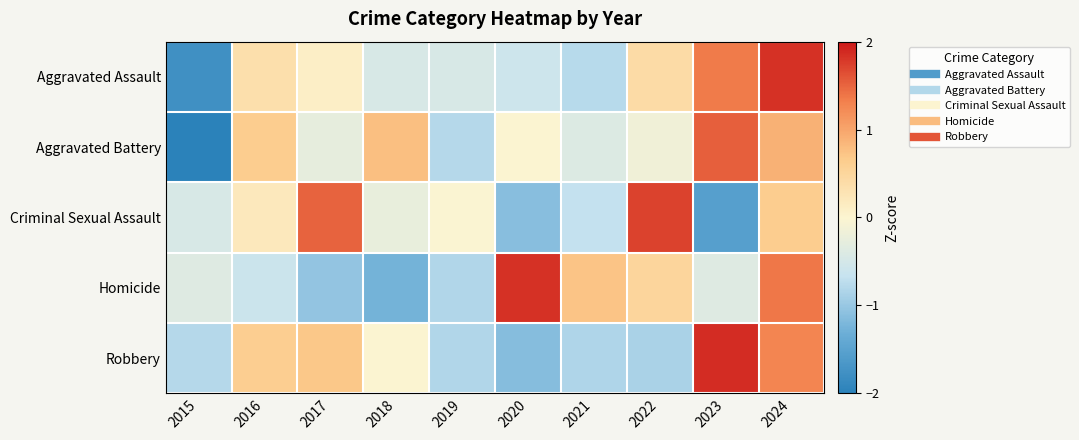

Count the number of categories in the chart.

10